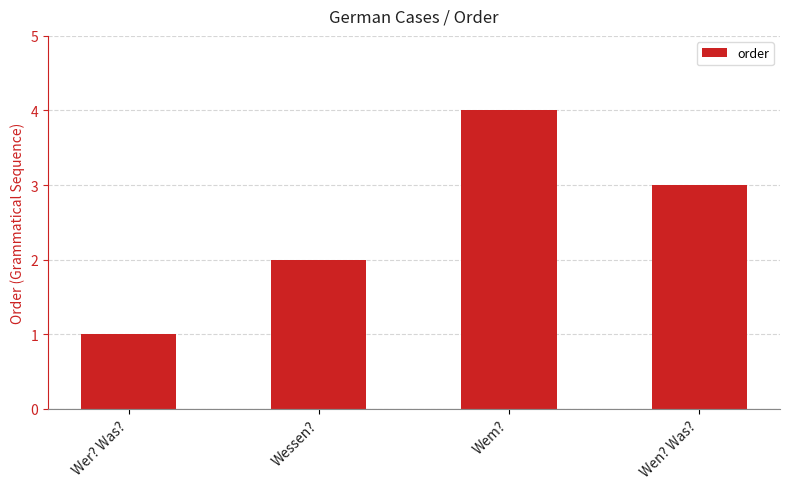

Which label corresponds to the largest value in the chart?

Wem?